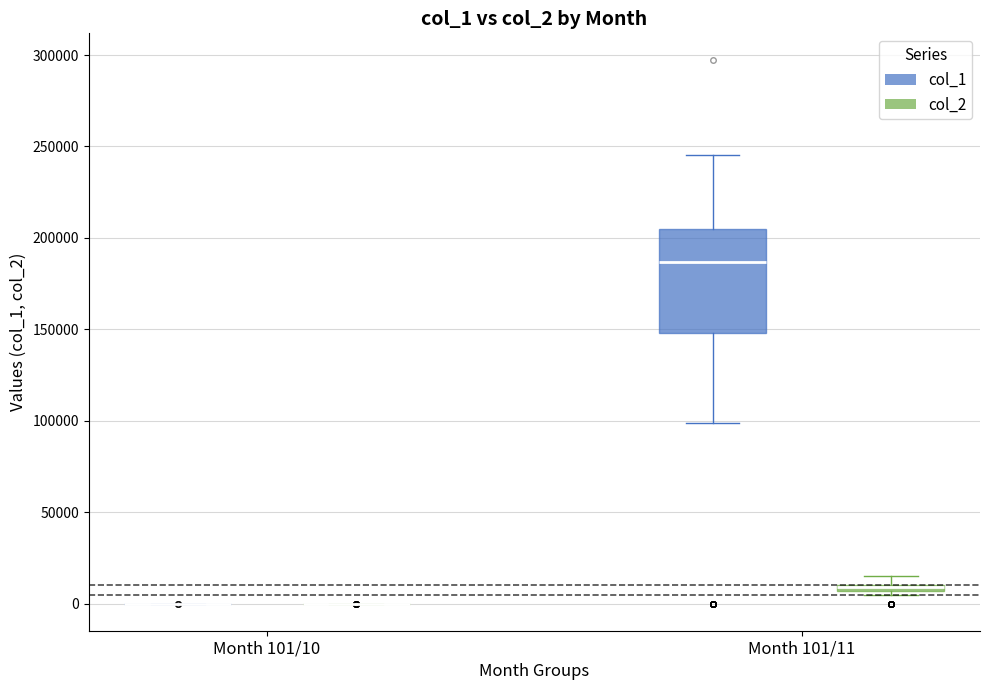

Comparing the boxes themselves (not the whiskers), which one is the tallest?

Month 101/11 (col_1)